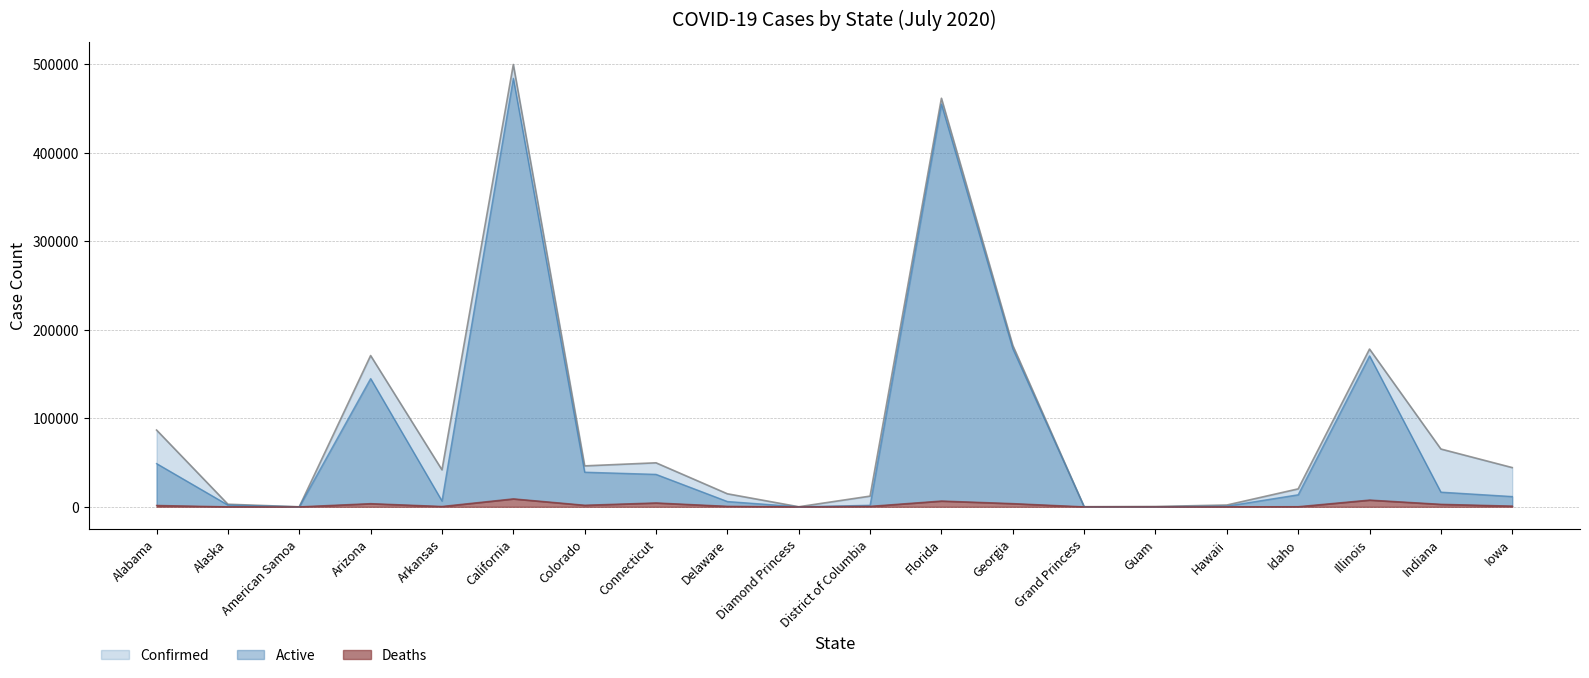

Reading left to right, extract all data points from this chart.

Confirmed: Alabama=86664	Alaska=2879	American Samoa=0	Arizona=170798	Arkansas=41759	California=499519	Colorado=46204	Connecticut=49670	Delaware=14689	Diamond Princess=49	District of Columbia=12057	Florida=461379	Georgia=182286	Grand Princess=103	Guam=356	Hawaii=1989	Idaho=20242	Illinois=178135	Indiana=65253	Iowa=44285
Active: Alabama=48796	Alaska=1971	American Samoa=0	Arizona=144814	Arkansas=6580	California=483908	Colorado=39087	Connecticut=36626	Delaware=5968	Diamond Princess=49	District of Columbia=1696	Florida=454793	Georgia=178615	Grand Princess=100	Guam=54	Hawaii=748	Idaho=13593	Illinois=170465	Indiana=16556	Iowa=11585
Deaths: Alabama=1565	Alaska=23	American Samoa=0	Arizona=3626	Arkansas=442	California=9026	Colorado=1822	Connecticut=4431	Delaware=597	Diamond Princess=0	District of Columbia=584	Florida=6586	Georgia=3671	Grand Princess=3	Guam=5	Hawaii=26	Idaho=177	Illinois=7670	Indiana=2875	Iowa=865